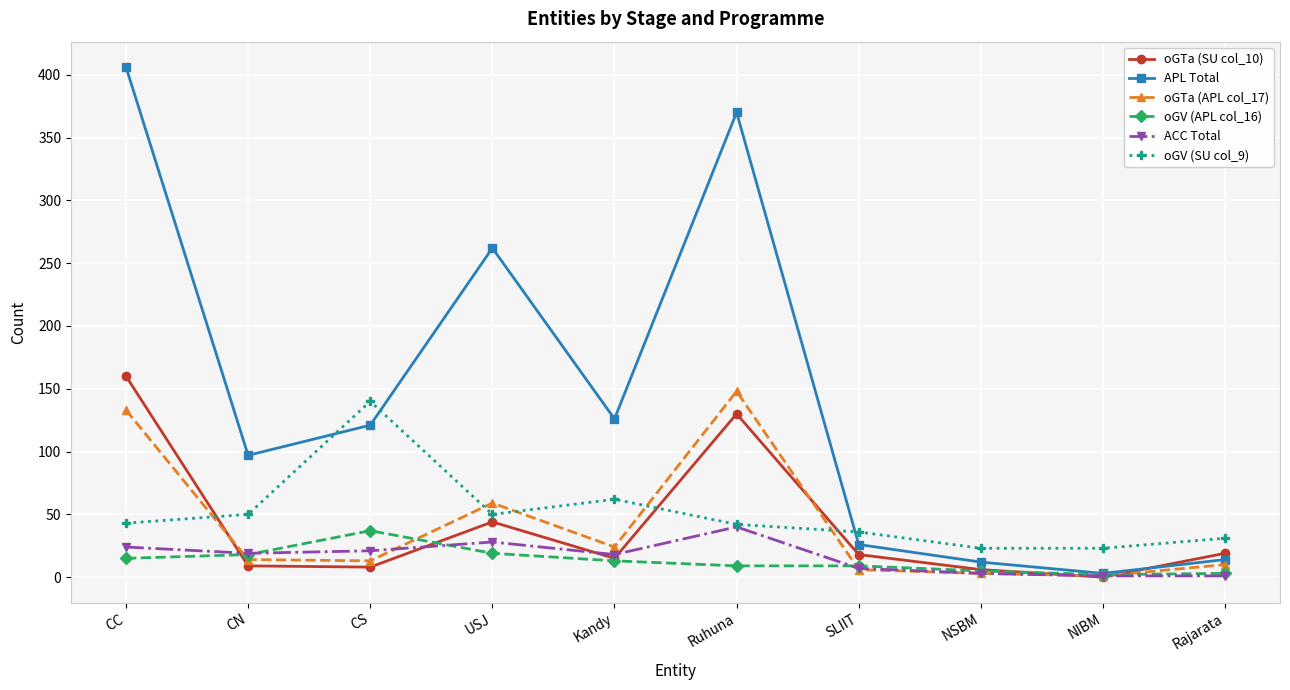

At which category does oGTa (APL col_17) reach its first local peak?

USJ